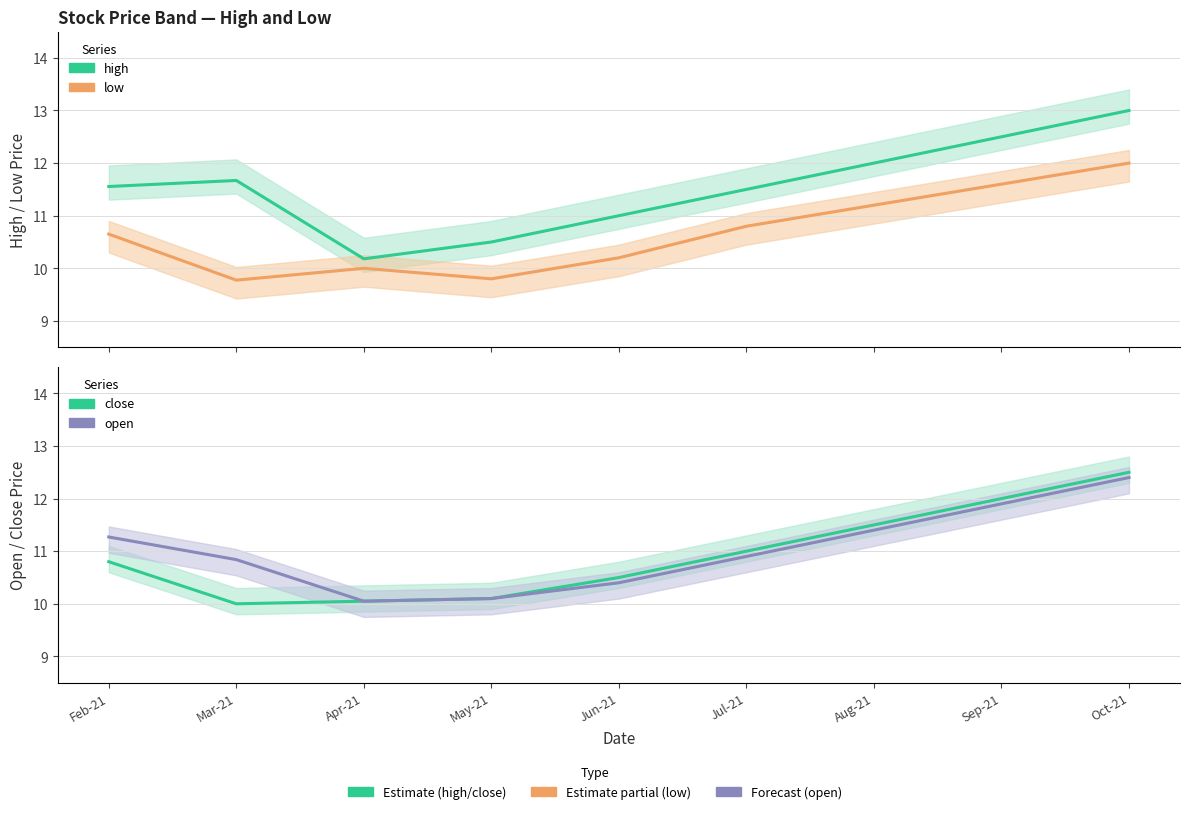

Which category has the highest value across all series?

Oct-21